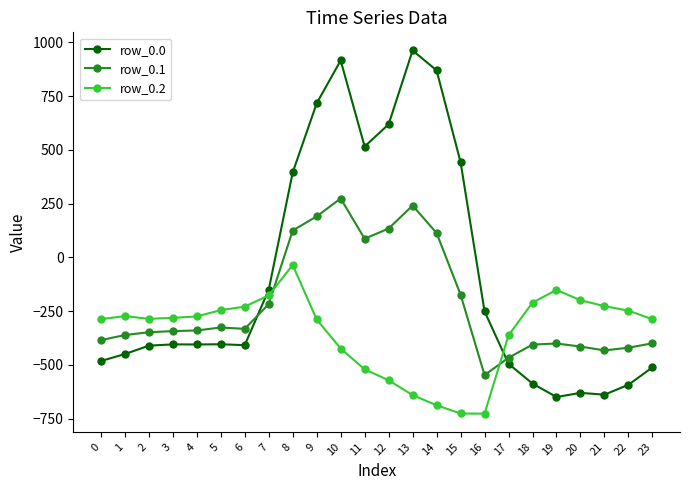

True or false: row_0.1 has a value of 241.5 at 13.

True